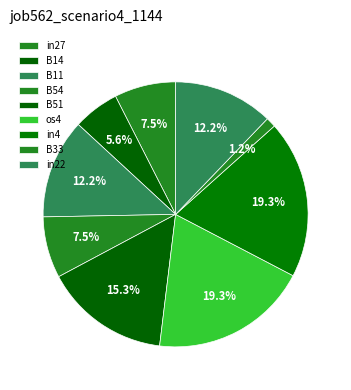

Count the number of slices in the pie.

9